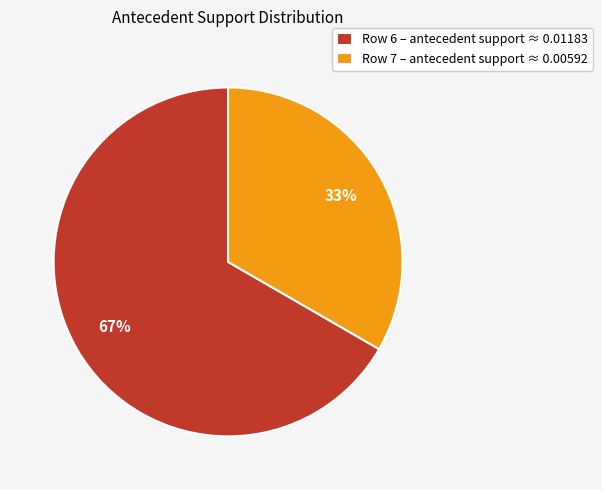

True or false: Row 7 accounts for 33% of the total.

True